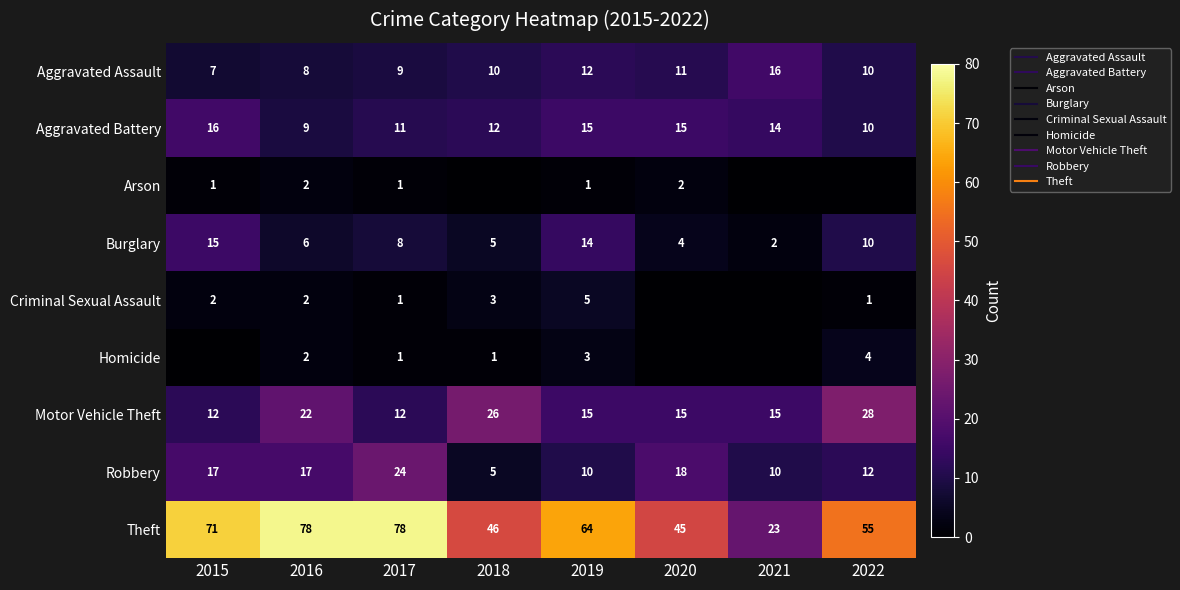

Rank the series by their maximum value, from highest to lowest.

Theft, Motor Vehicle Theft, Robbery, Aggravated Assault, Aggravated Battery, Burglary, Criminal Sexual Assault, Homicide, Arson